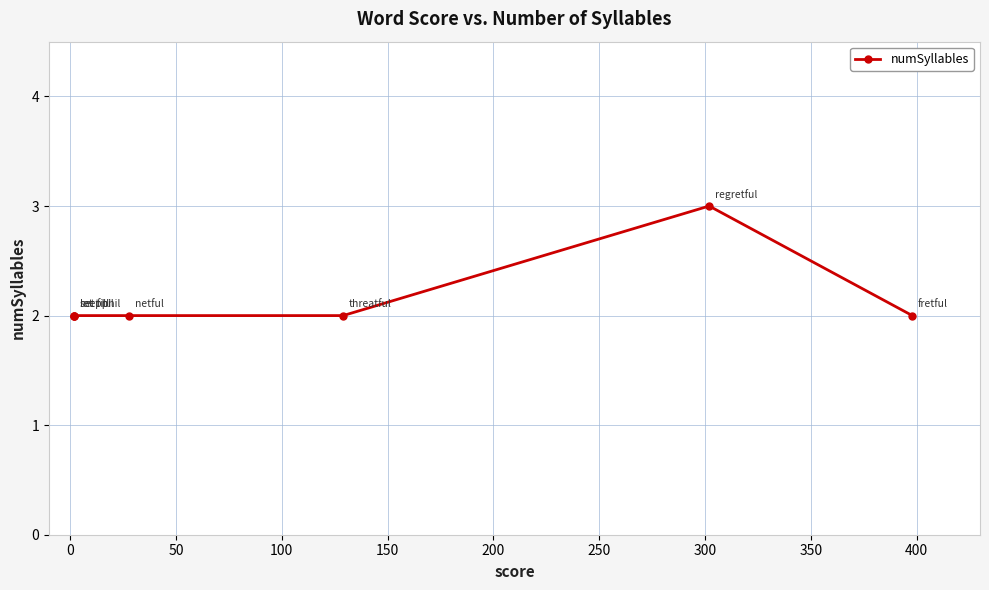

What is the average value?

2